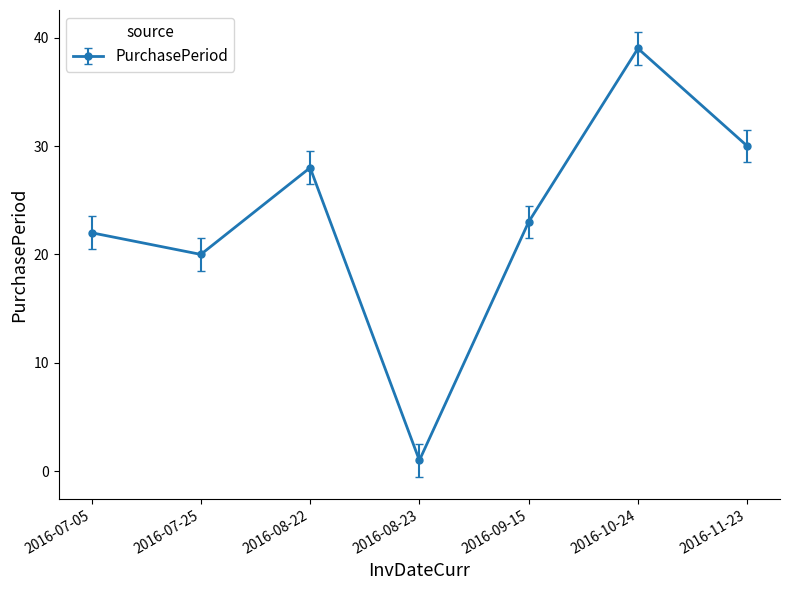

Rank the categories by value from highest to lowest.

2016-10-24, 2016-11-23, 2016-08-22, 2016-09-15, 2016-07-05, 2016-07-25, 2016-08-23